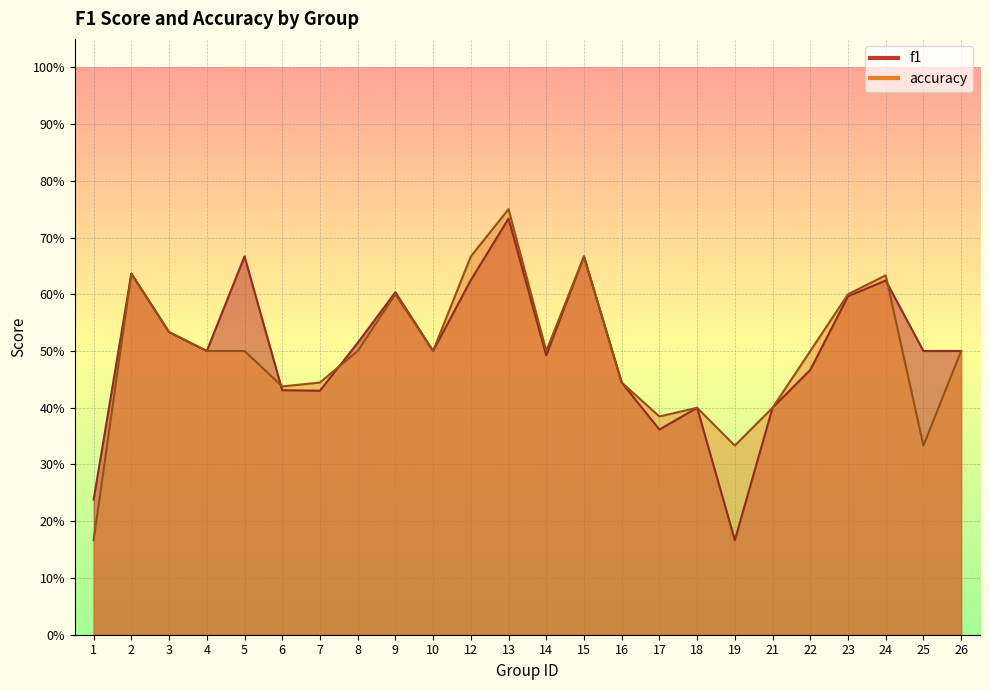

Where is the first local maximum for f1?

2